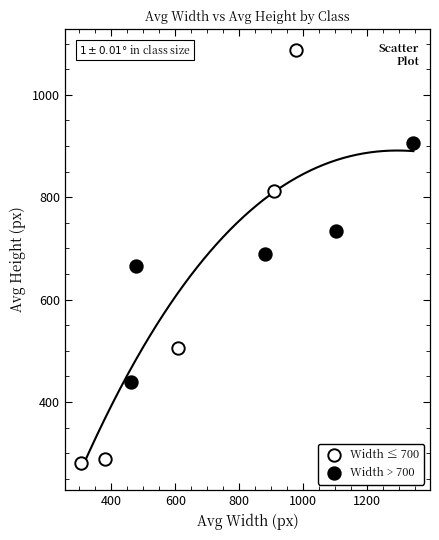

Which series has the largest Y range (max minus min)?

Width ≤ 700